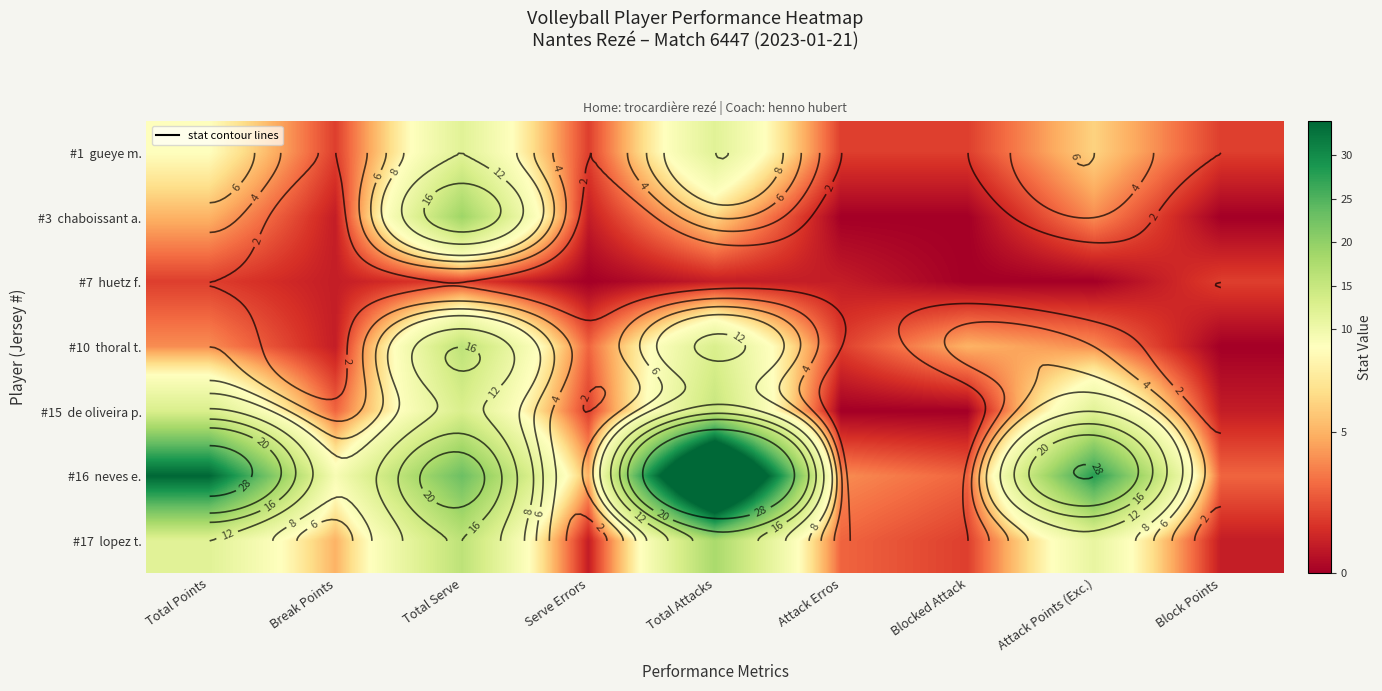

Rank the series at Total Attacks from lowest to highest value.

#7 huetz f., #3 chaboissant a., #1 gueye m., #10 thoral t., #15 de oliveira p., #17 lopez t., #16 neves e.